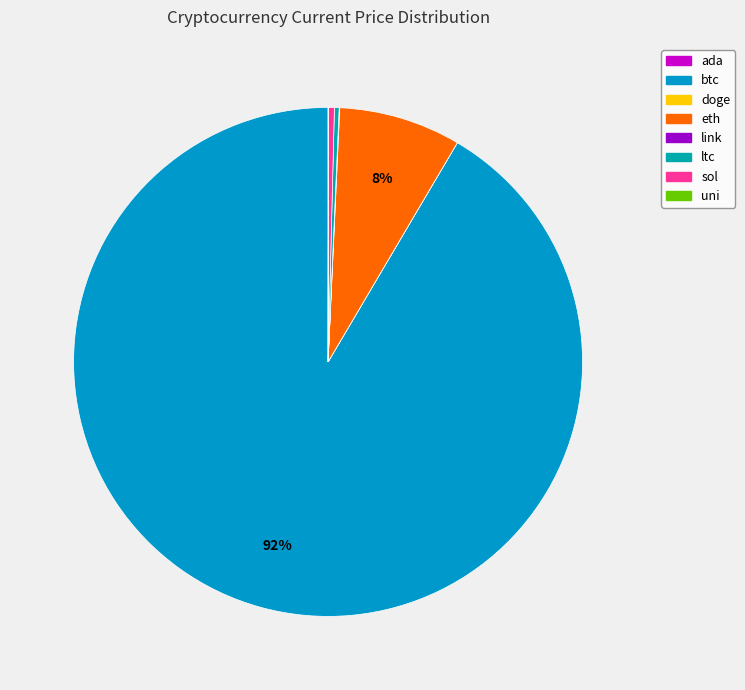

To the nearest percent, what is the difference between the largest and smallest slice percentages?

92%